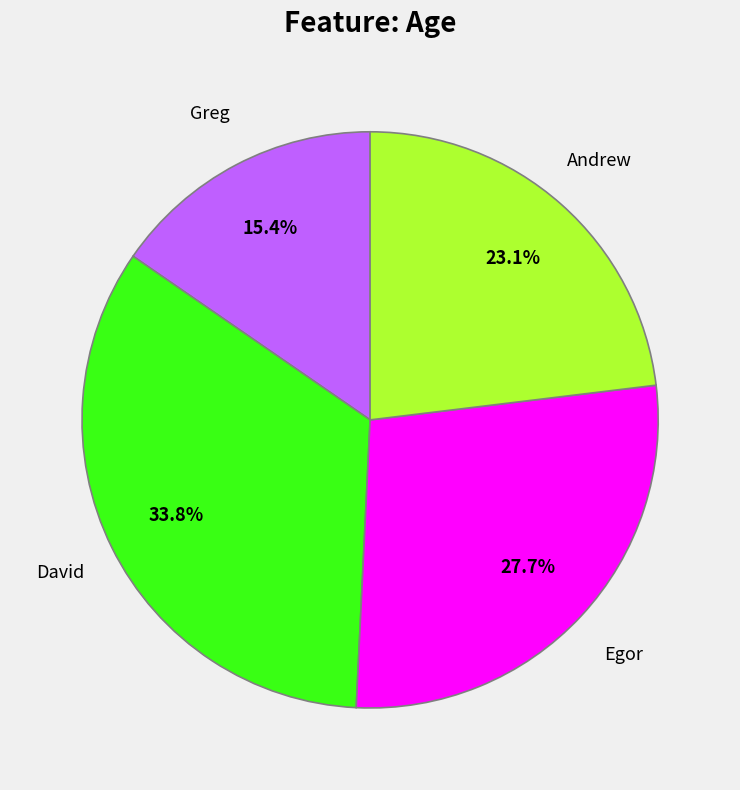

Is there any slice that represents more than half of the pie?

No